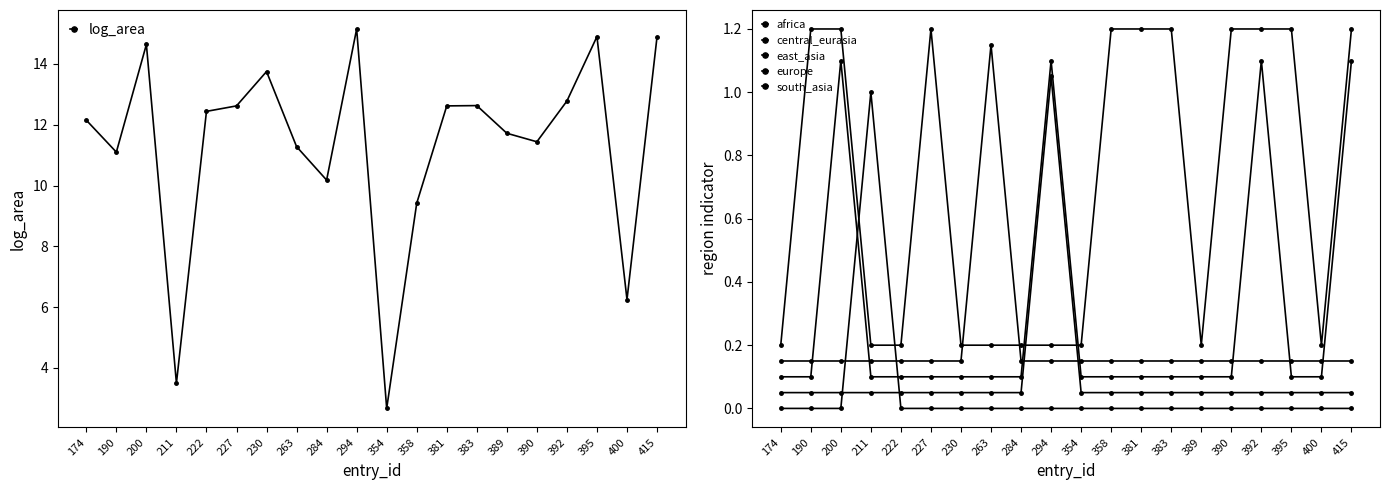

True or false: africa and east_asia intersect in this chart.

True